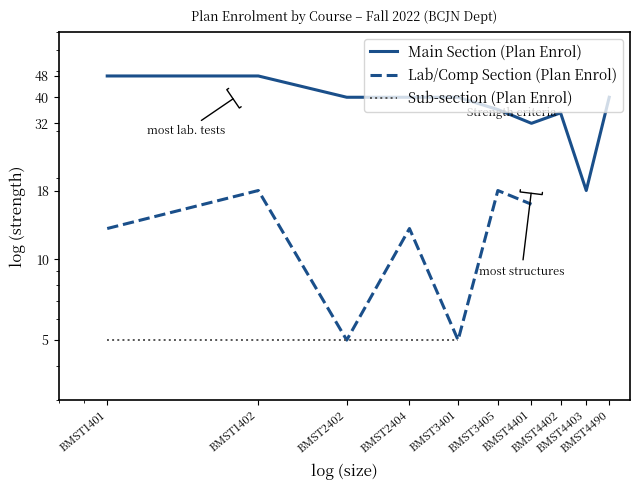

What is the maximum value for Main Section (Plan Enrol)?

48.0